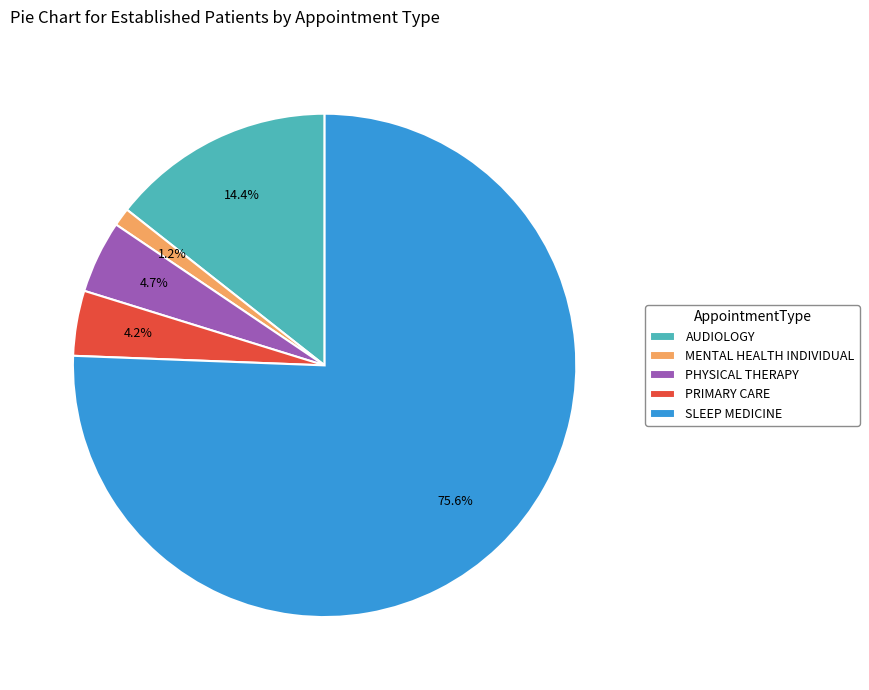

Is SLEEP MEDICINE the majority of the pie?

Yes